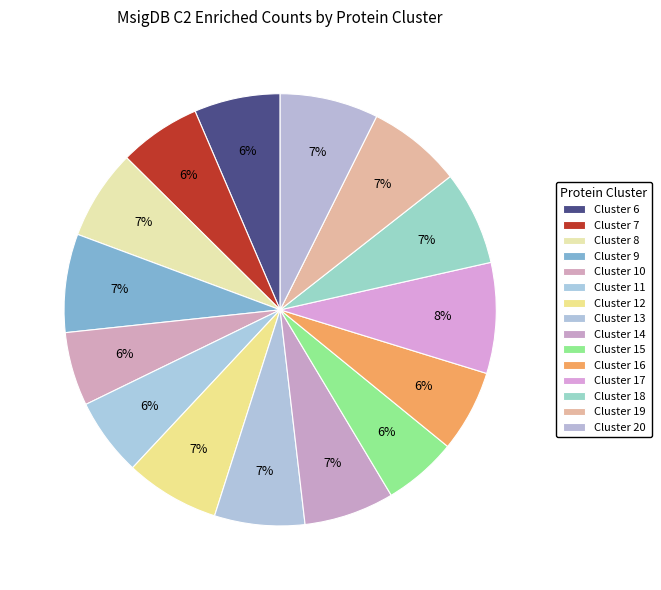

How many slices are in this pie chart?

15